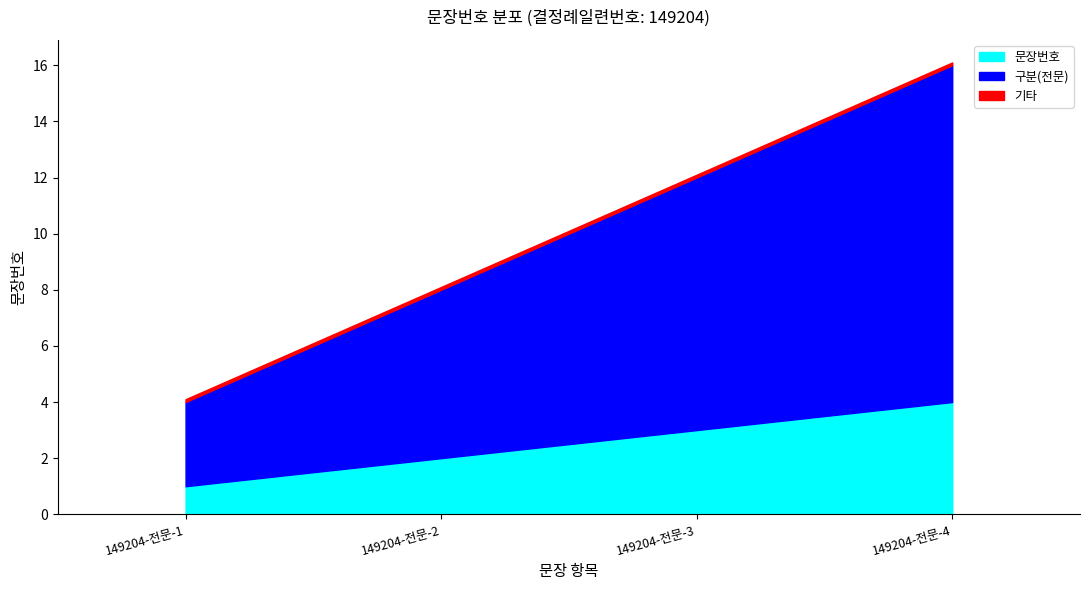

Which category has the highest value across all series?

149204-전문-4